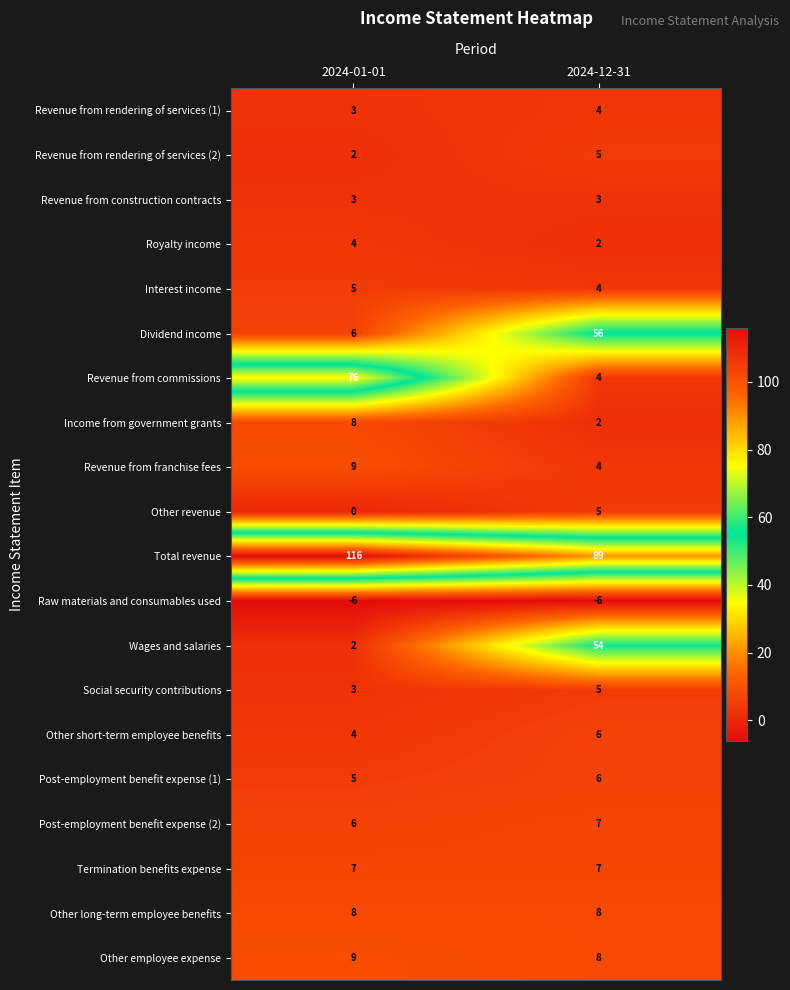

What is the smallest value displayed?

-6